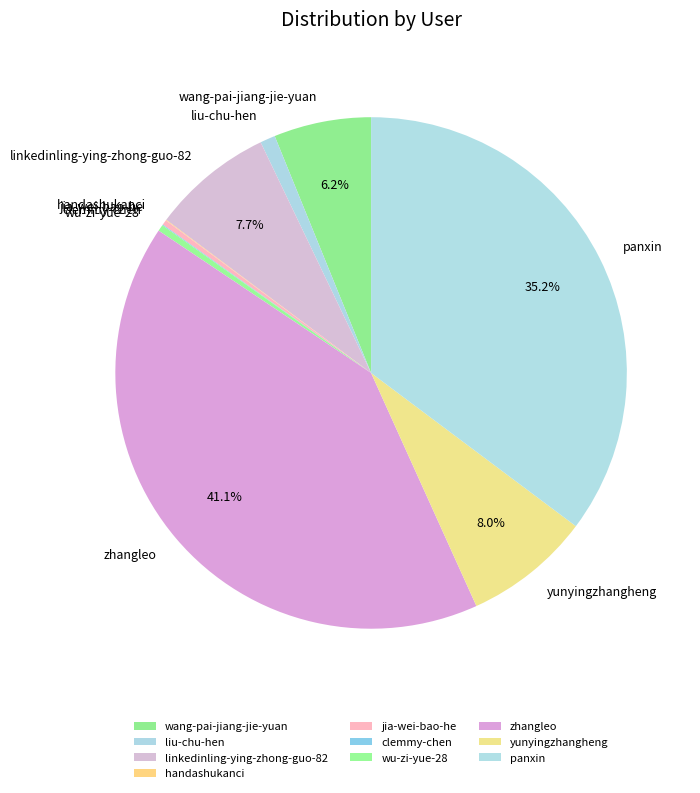

Which slice is the largest?

zhangleo